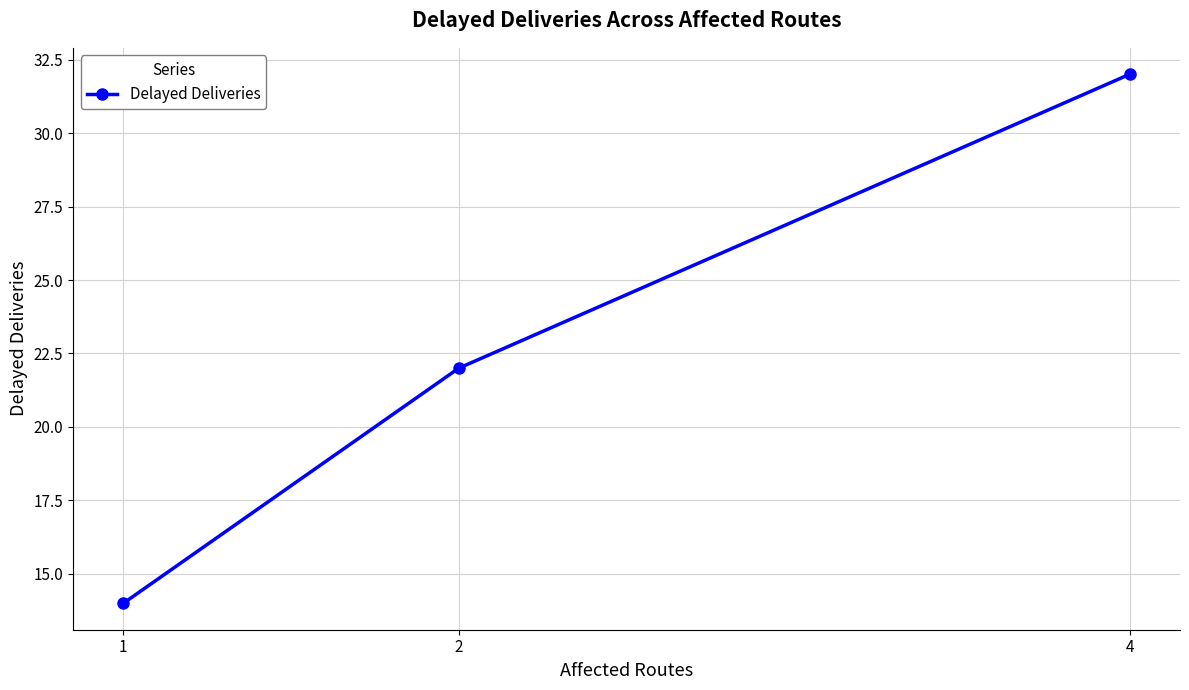

Is it true that the value at 4 is 22?

False